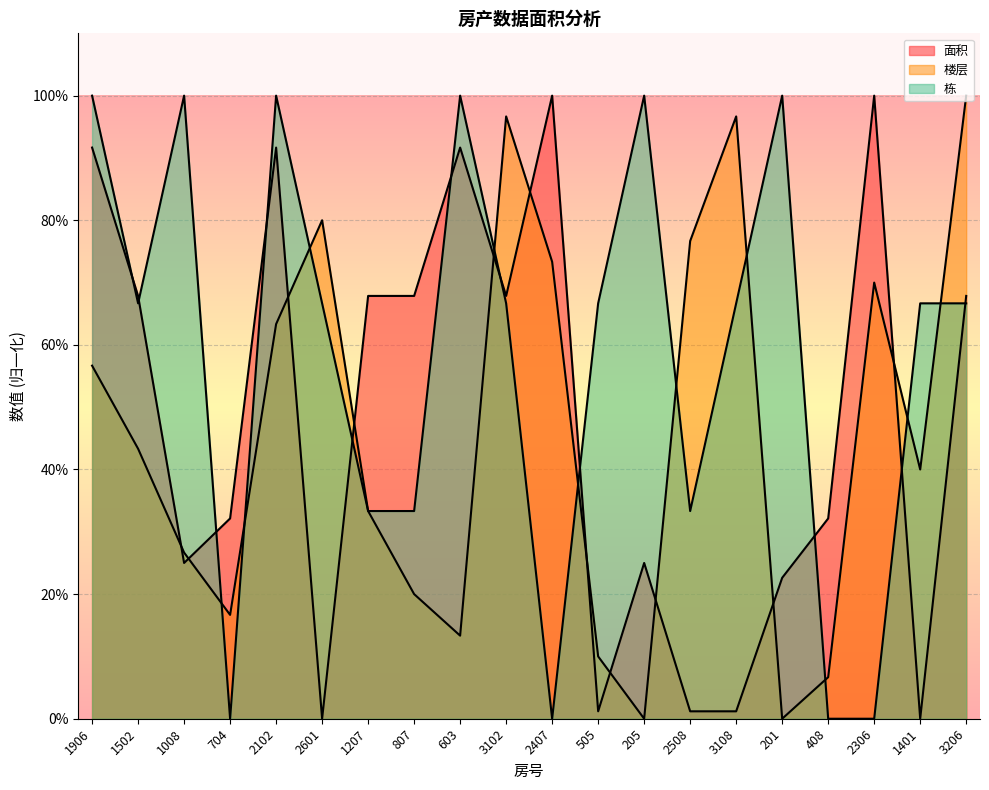

What is the approximate value of 楼层 at 603?

13.3